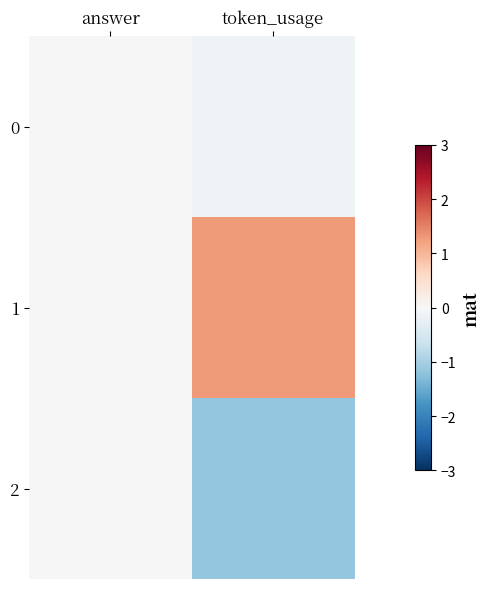

Rank the series by their maximum value, from highest to lowest.

1, 0, 2